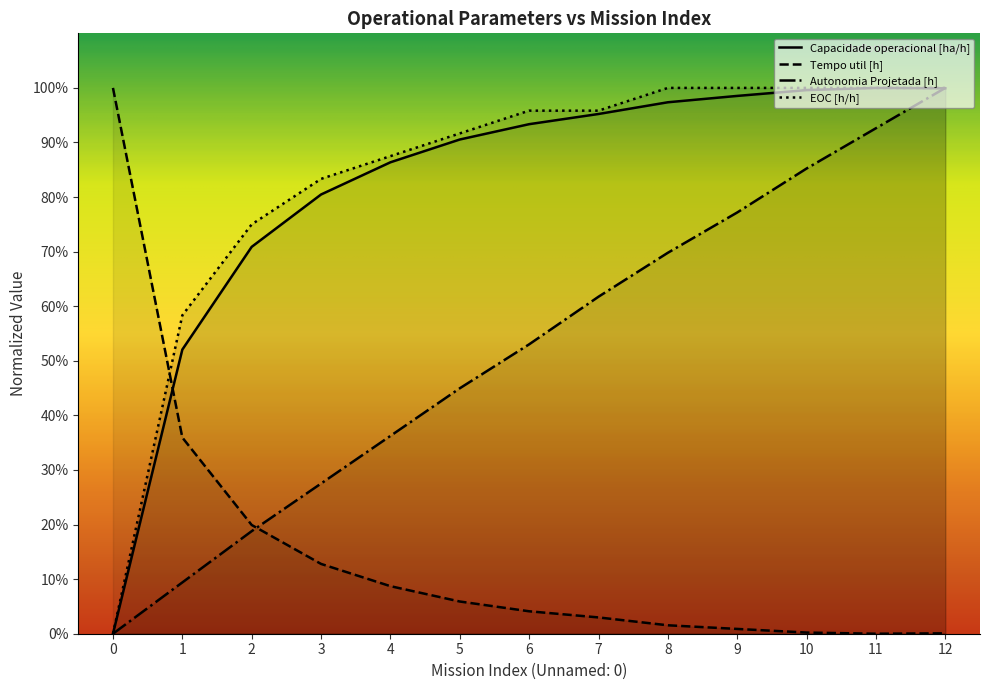

Reading left to right, transcribe all the data shown in this chart.

Capacidade operacional [ha/h]: 0.0	0.5	0.7	0.8	0.9	0.9	0.9	1.0	1.0	1.0	1.0	1.0	1.0
Tempo util [h]: 1.0	0.4	0.2	0.1	0.1	0.1	0.0	0.0	0.0	0.0	0.0	0.0	0.0
Autonomia Projetada [h]: 0.0	0.1	0.2	0.3	0.4	0.4	0.5	0.6	0.7	0.8	0.9	0.9	1.0
EOC [h/h]: 0.0	0.6	0.8	0.8	0.9	0.9	1.0	1.0	1.0	1.0	1.0	1.0	1.0